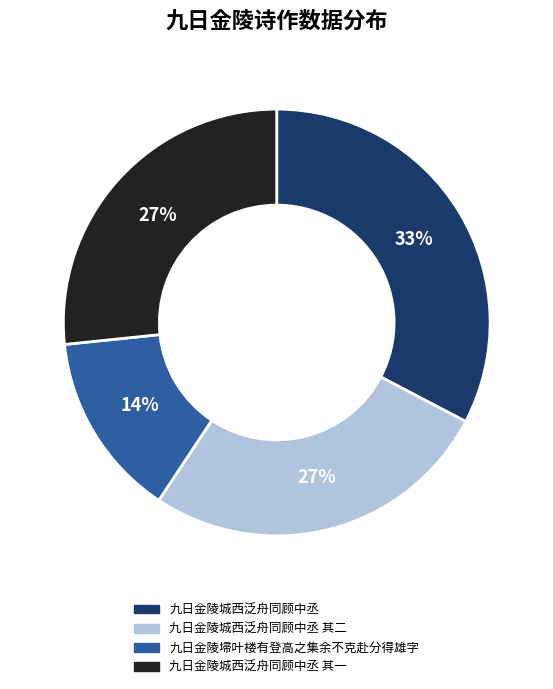

Is the sum of 九日金陵埽叶楼有登高之集余不克赴分得雄字 and 九日金陵城西泛舟同顾中丞 其一 greater than half?

No